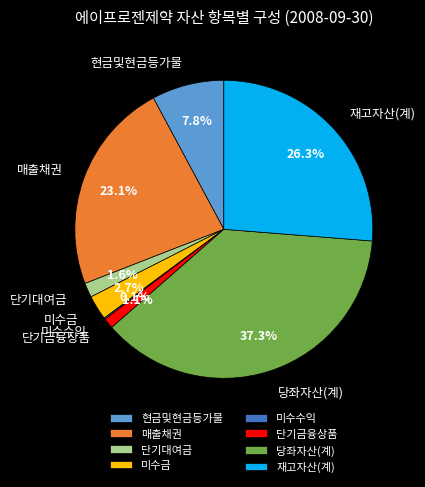

Combined, do 매출채권 and 미수금 account for over 50%?

No